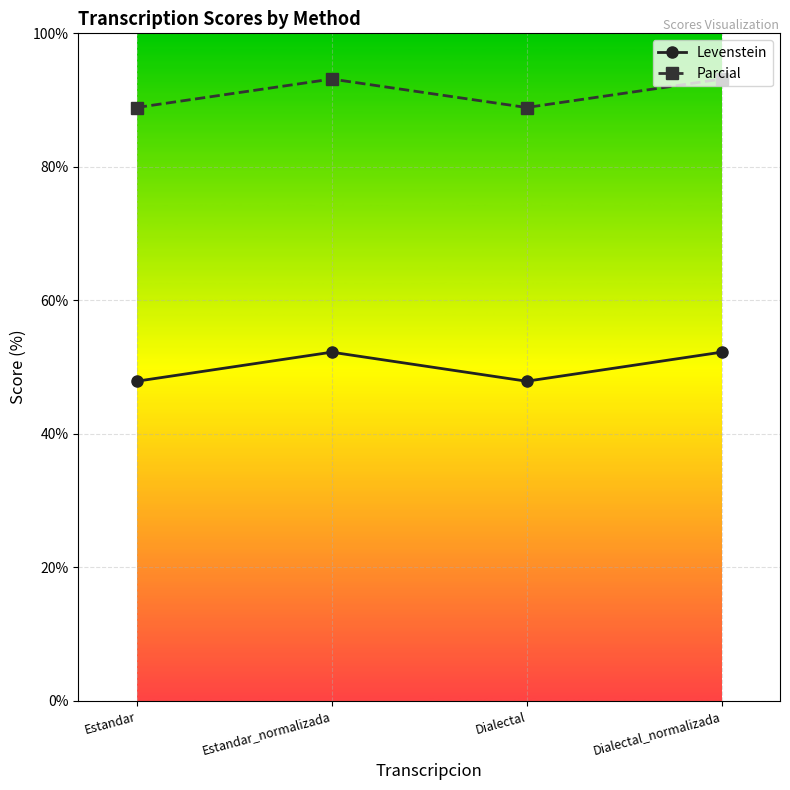

What is the highest value of the Levenstein series?

52.2